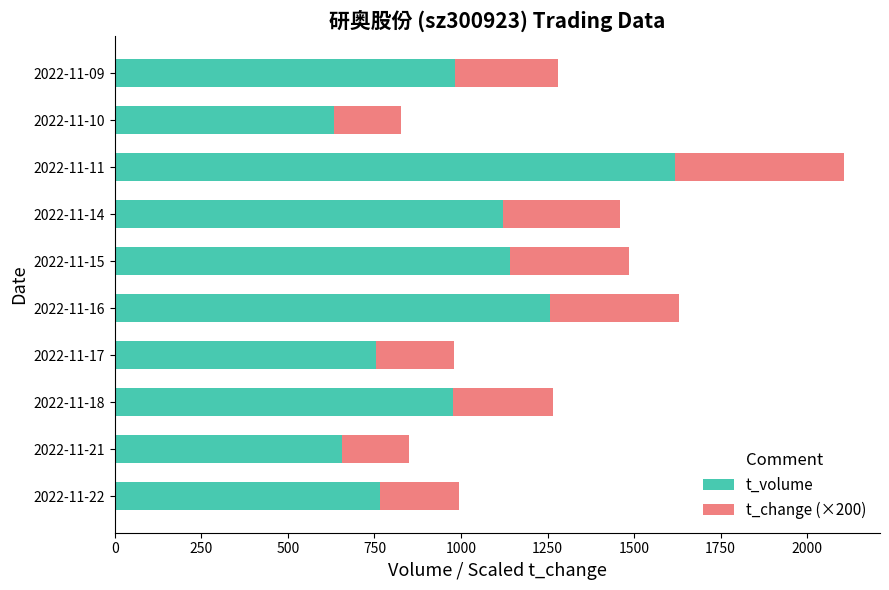

What is the sum of all t_volume values?

9907